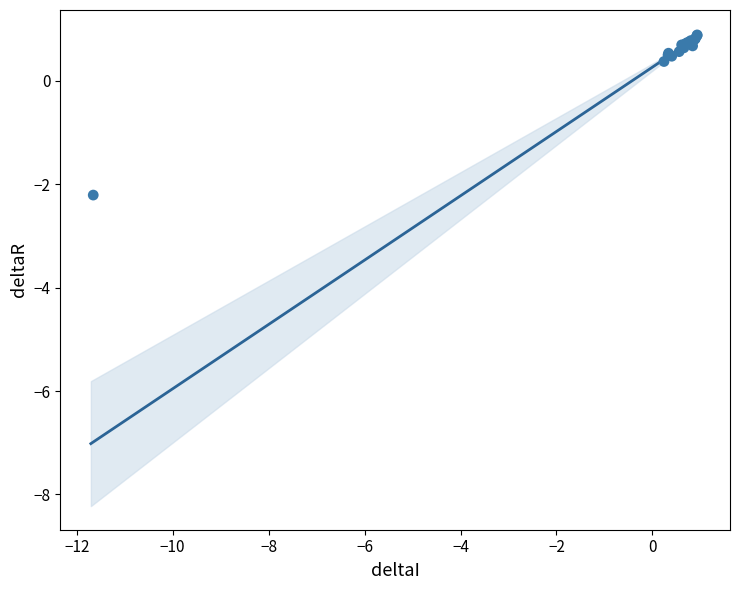

What Y value in the scatter plot is closest to 0?

0.4